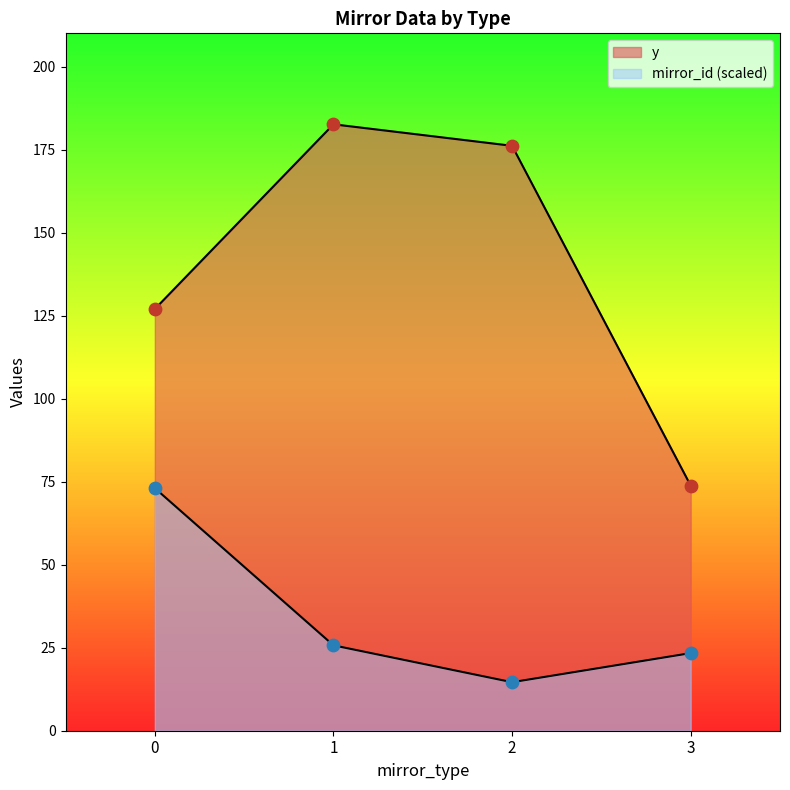

Which series reaches the minimum Y coordinate?

mirror_id